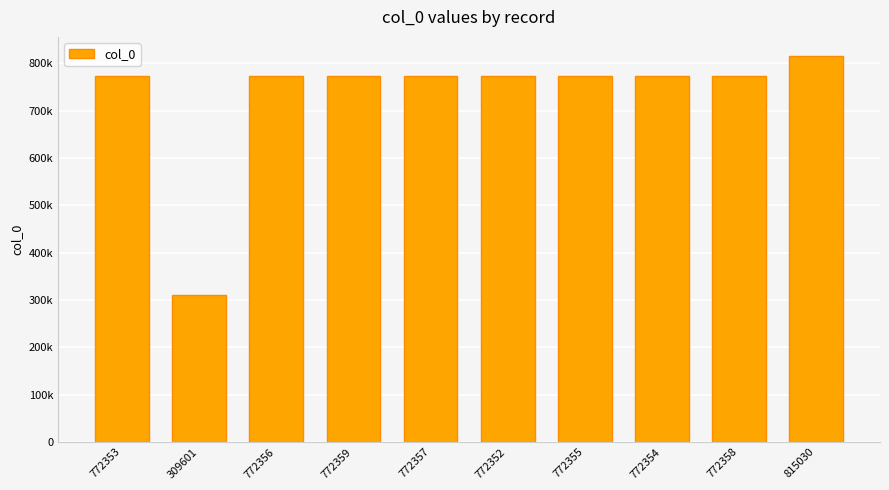

Which category has the lowest value across all series?

309601